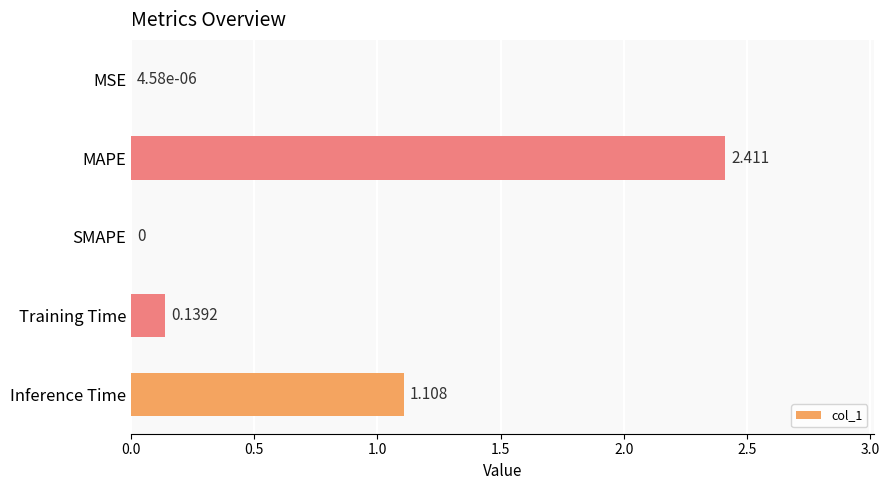

Between MAPE and SMAPE, which is larger?

MAPE